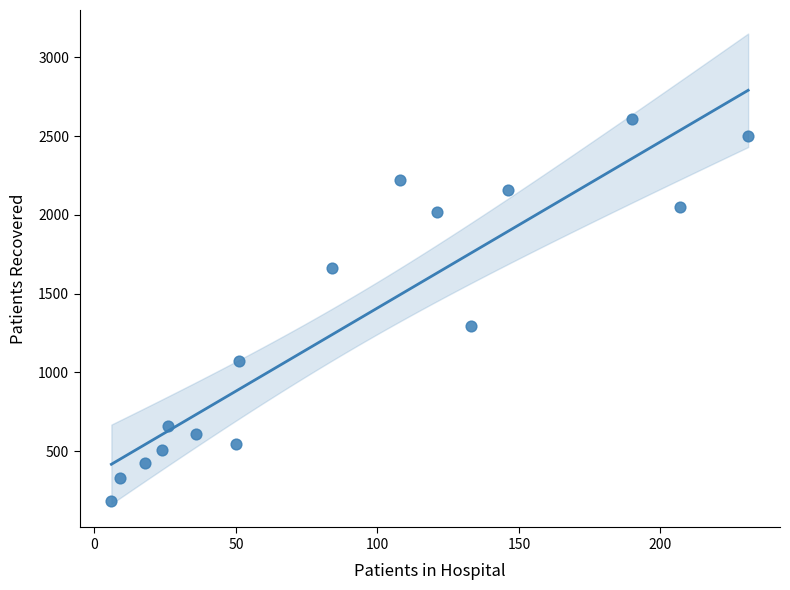

What Y value in the scatter plot is closest to 1396?

1293